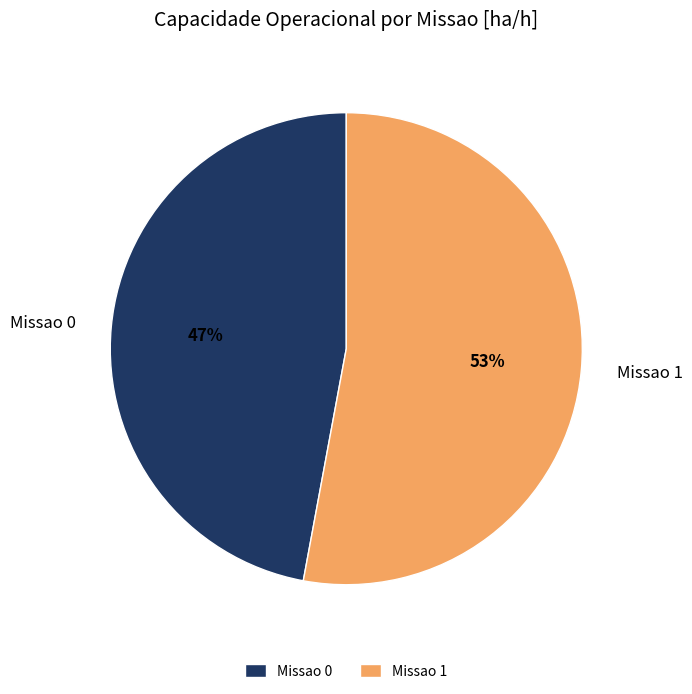

To the nearest percent, what is the difference between the largest and smallest slice percentages?

6%